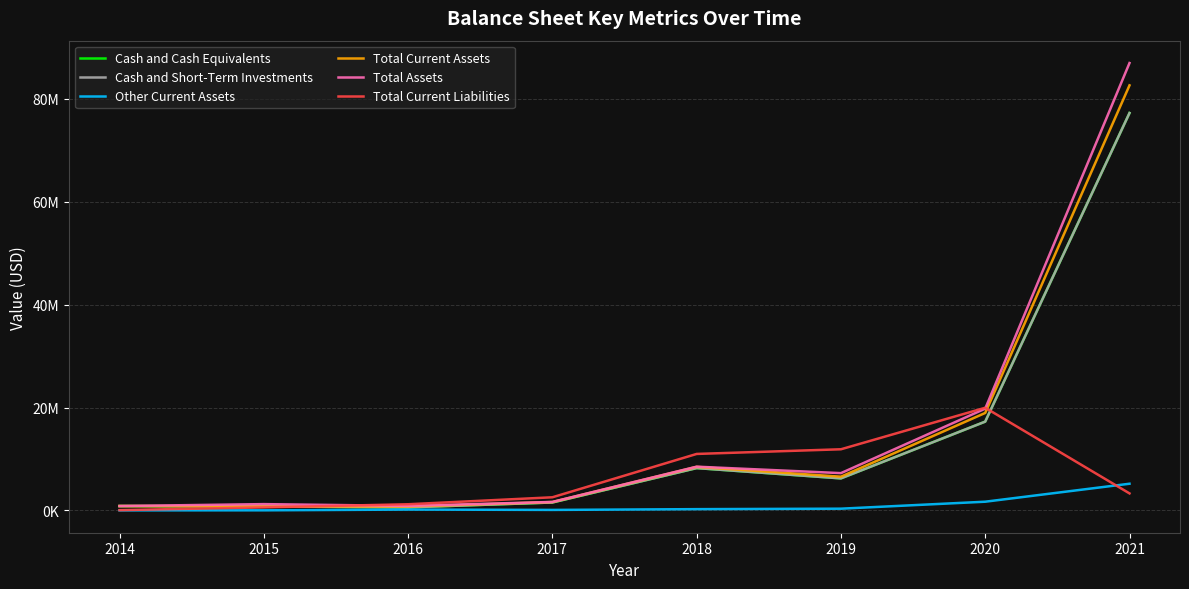

What is the smallest value displayed?

3000